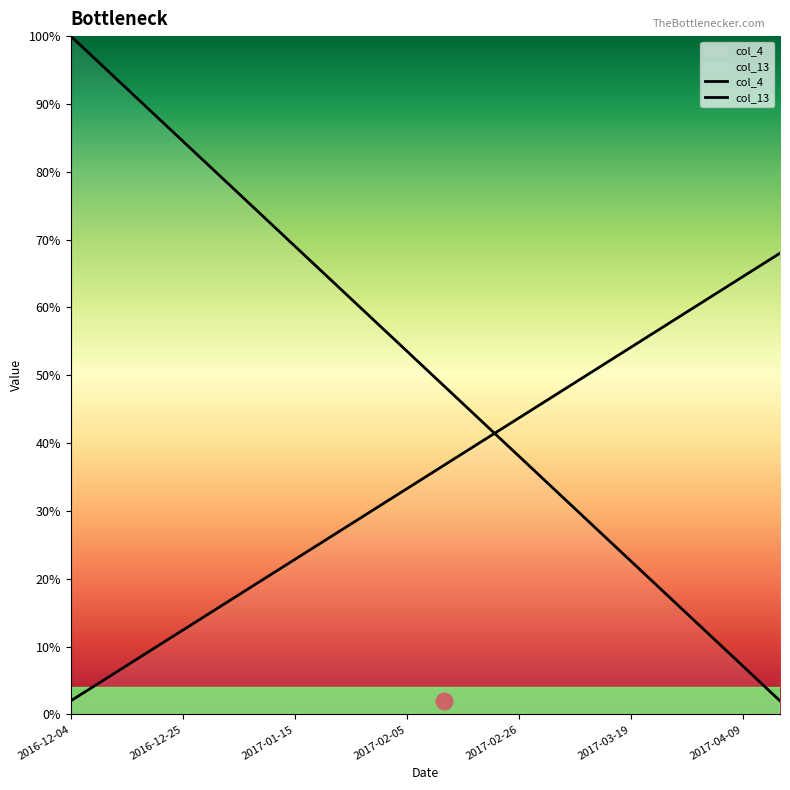

Which series has the widest spread of values?

col_4